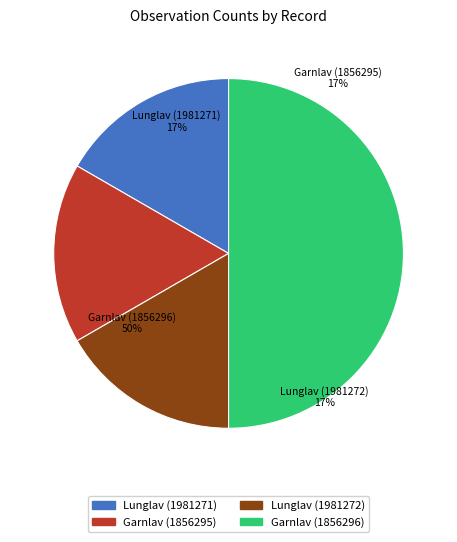

The Lunglav (1981271) slice represents 2% of the pie. True or false?

False